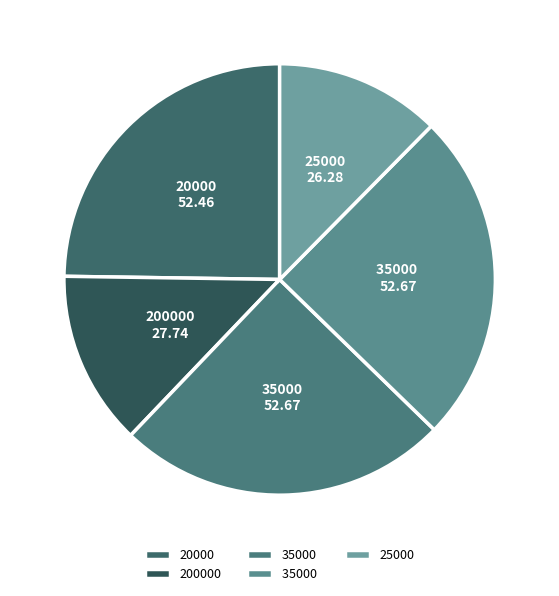

What is the smallest slice in the pie chart?

25000